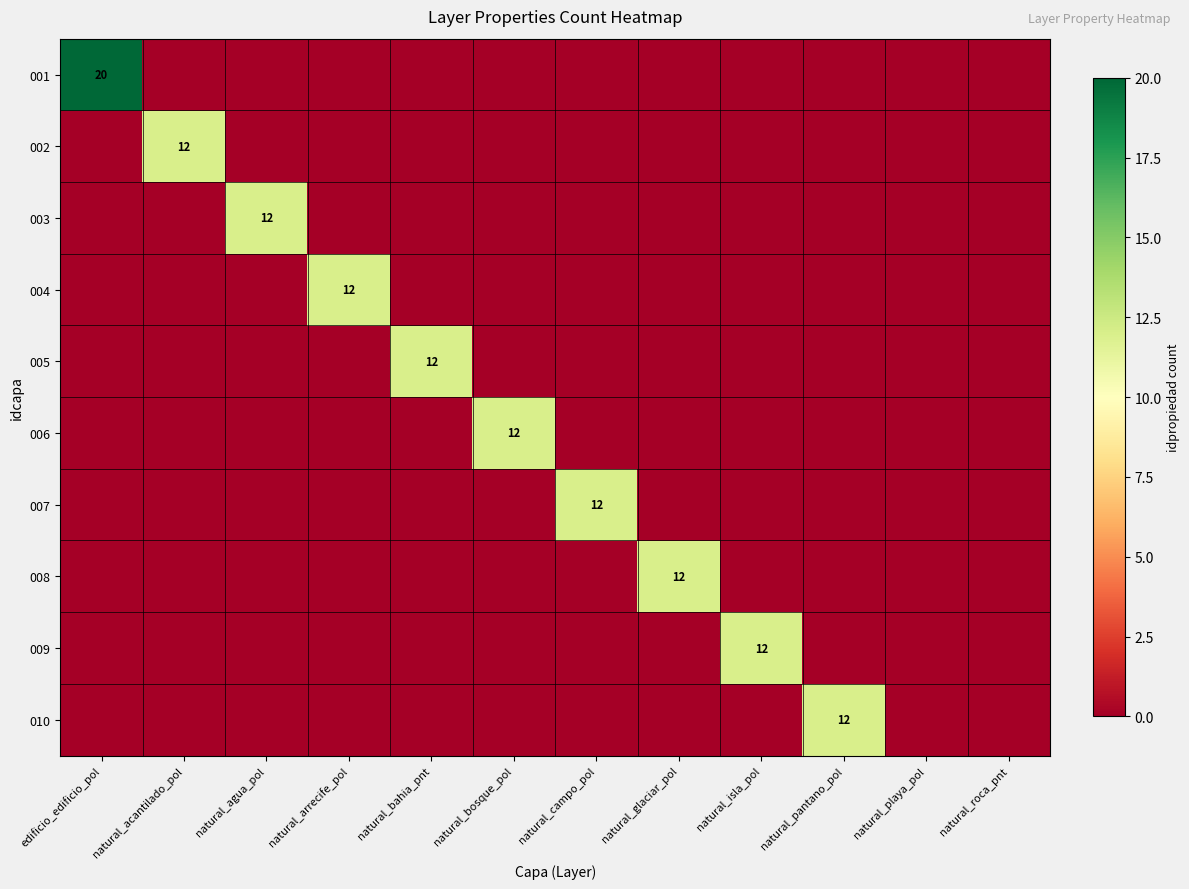

Is it true that 004 equals -8 at natural_bosque_pol?

False